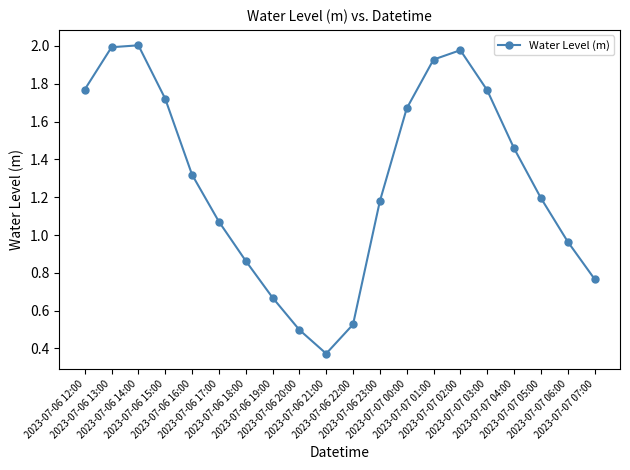

What is the difference between the second highest and minimum values?

1.6